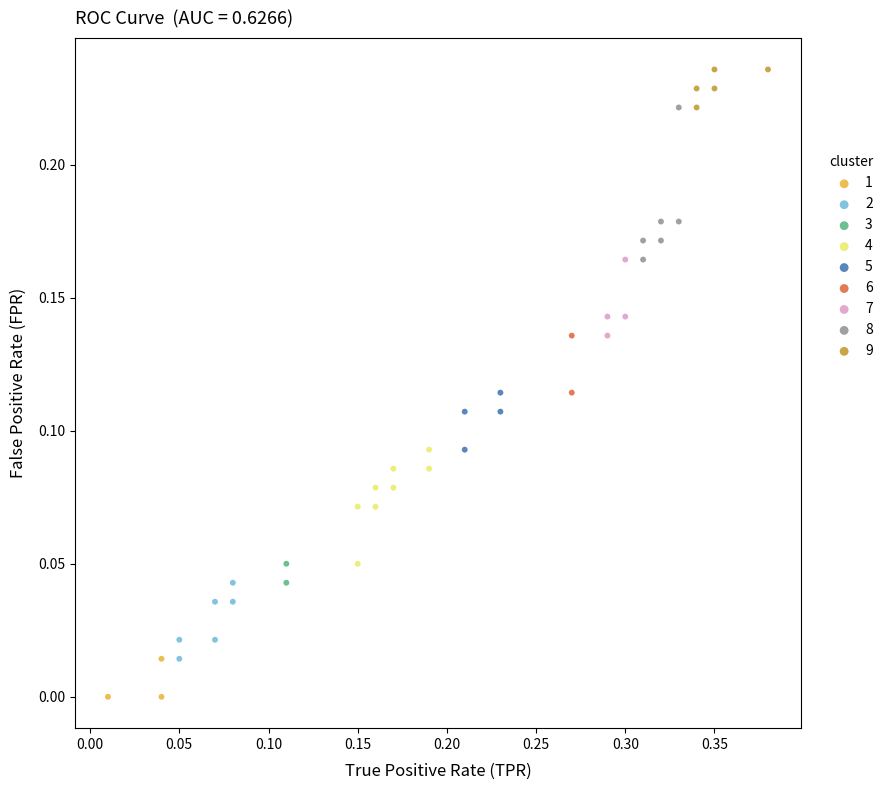

What are all the series names shown in the legend?

1, 2, 3, 4, 5, 6, 7, 8, 9